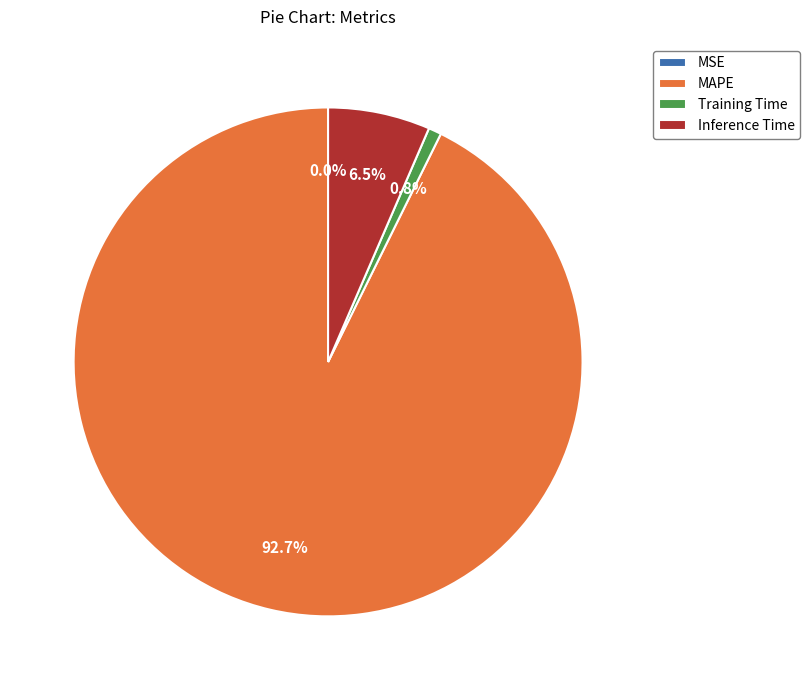

To the nearest percent, what percentage of the pie is MAPE?

93%